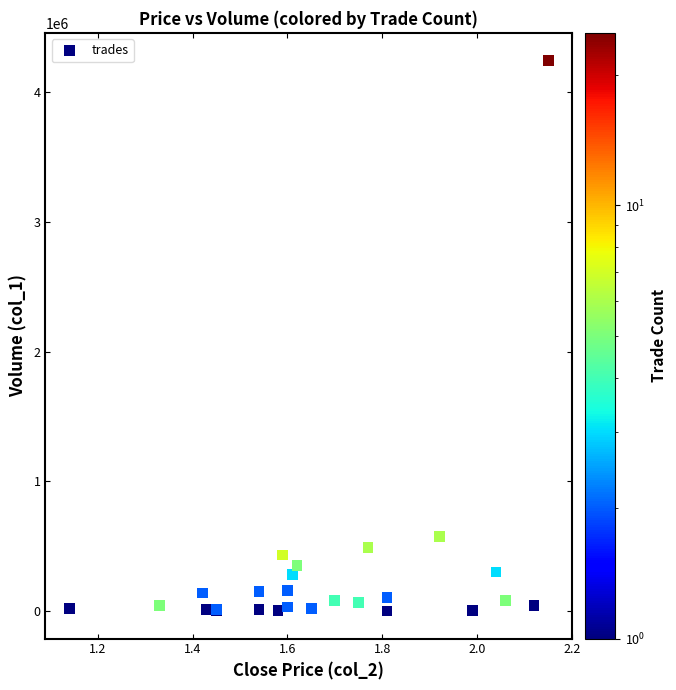

What Y value in the scatter plot is closest to 2123540?

576180